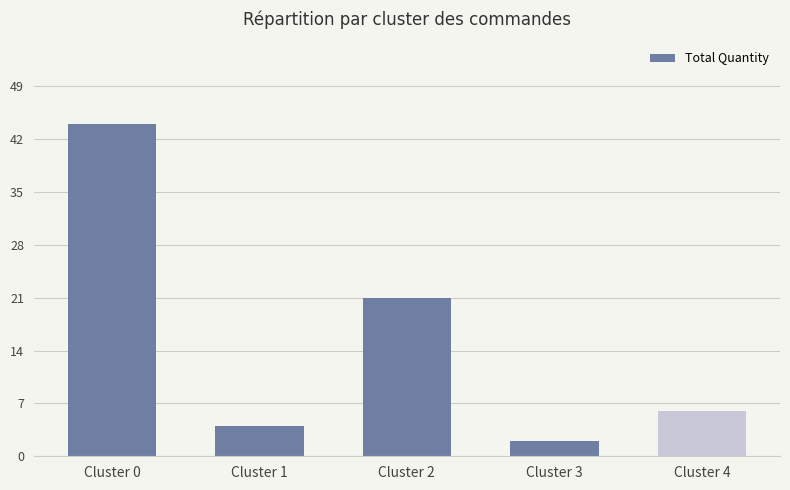

What is the change in value from Cluster 1 to Cluster 4?

+2